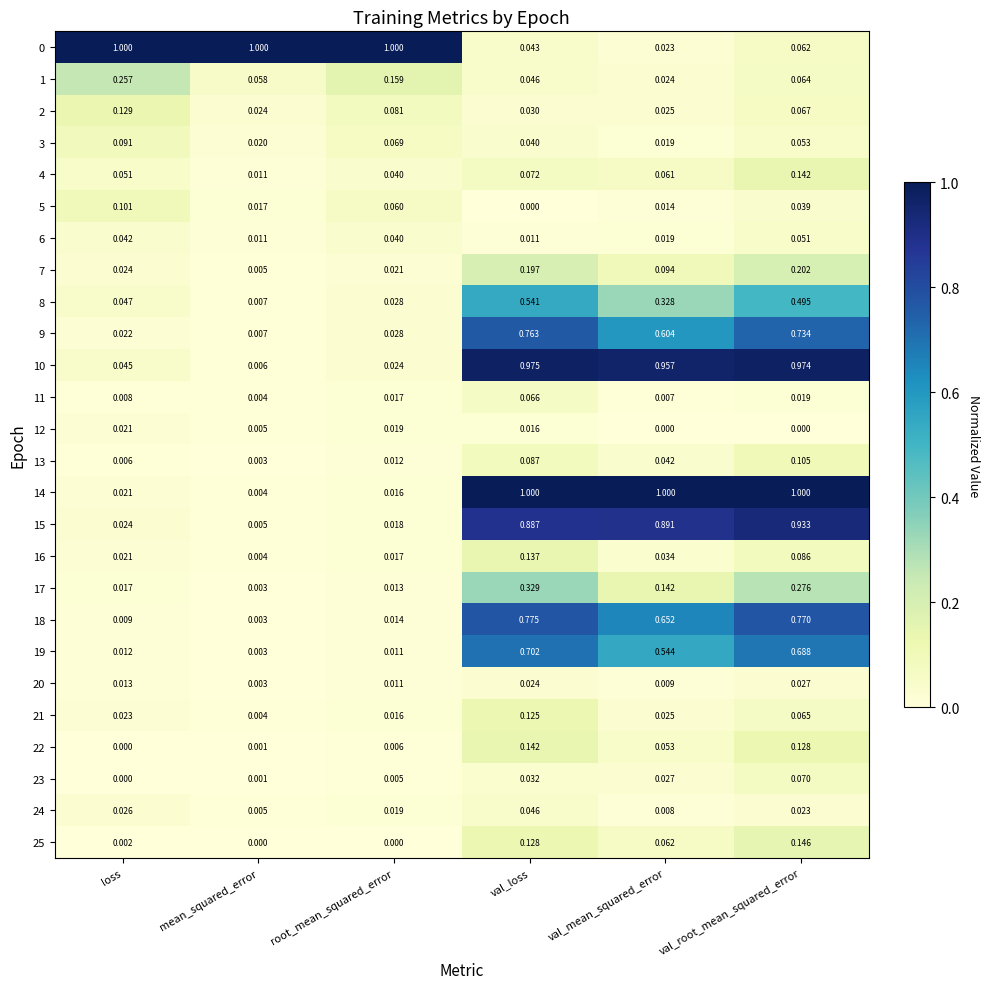

Which category has the highest value in the 15 series?

val_root_mean_squared_error